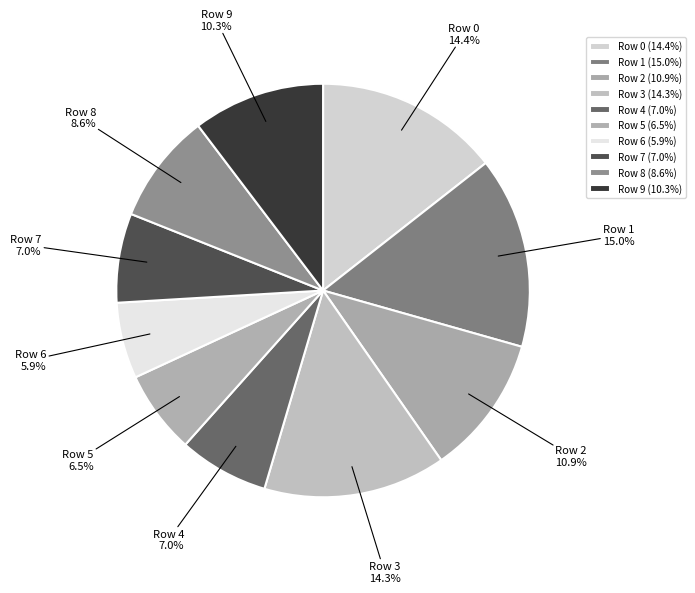

What percentage do Row 3 and Row 6 together represent?

20.2%